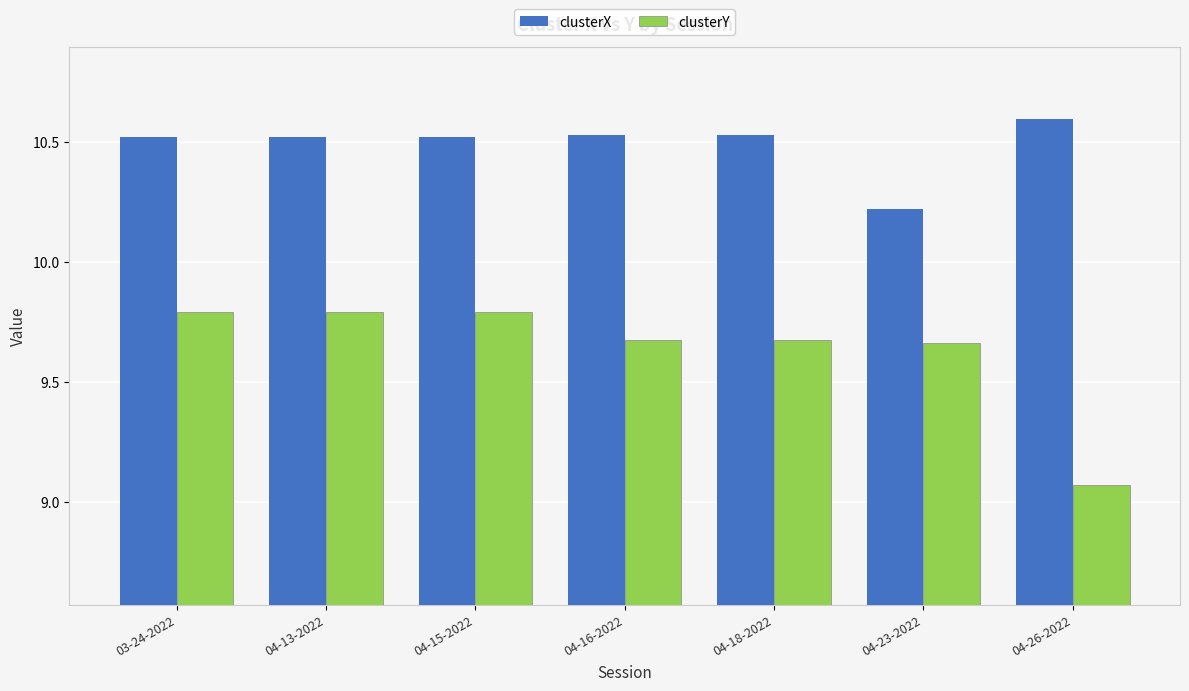

Which label corresponds to the largest value in the chart?

04-26-2022